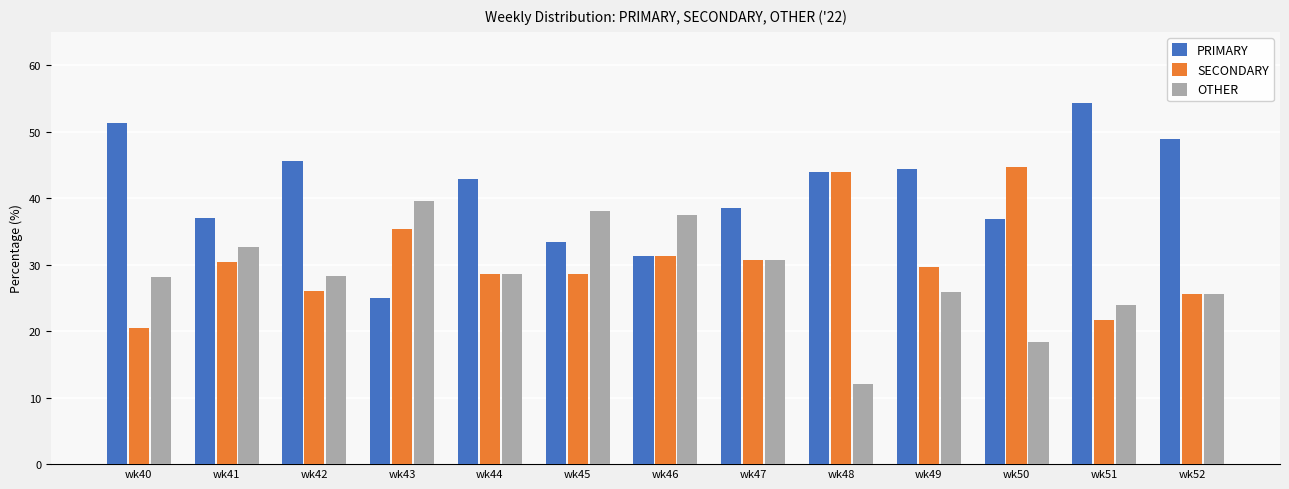

What is the difference between the maximum and second lowest values in the PRIMARY series?

23.1